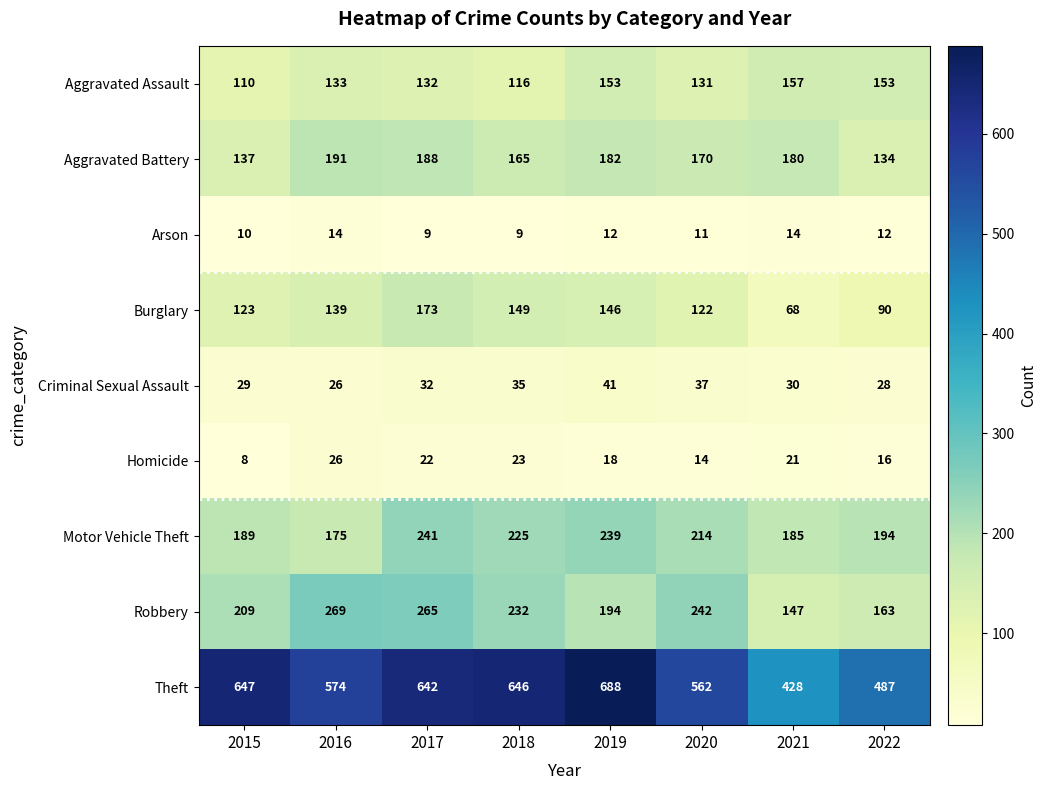

The value of Aggravated Battery at 2017 is 188. True or false?

True